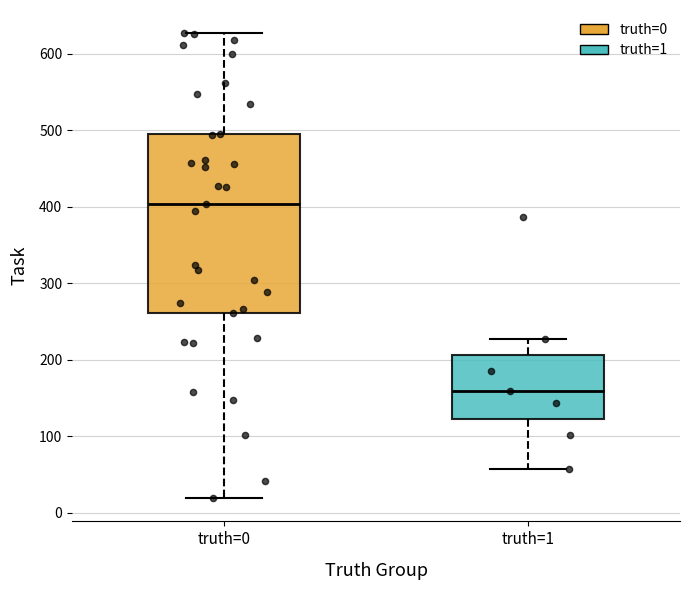

Reading left to right, transcribe this box plot: for each box, give where its median line is, the range the box spans, and where its two whiskers end, as read against the y-axis. The values are not printed on the chart, so give them approximately, as read against the axis.

truth=0: median 400, box 260 to 500, whiskers 20 to 630
truth=1: median 160, box 120 to 210, whiskers 60 to 230